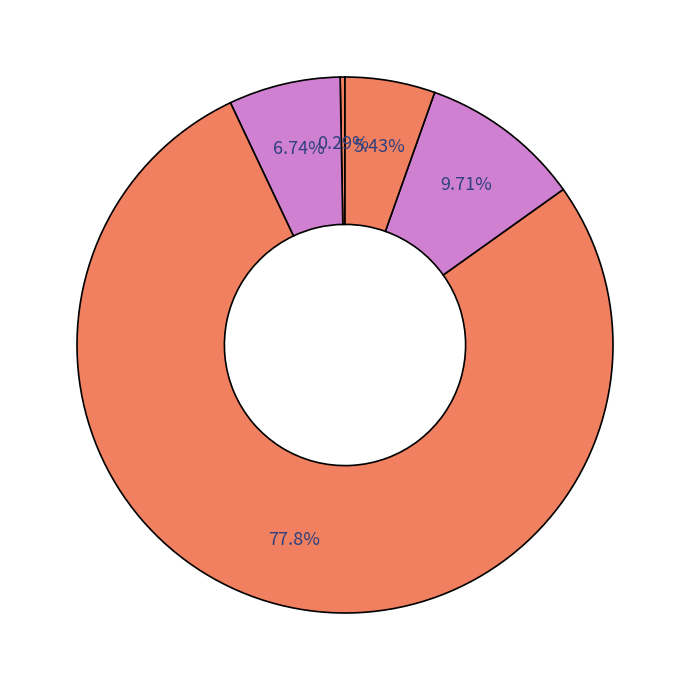

How many segments does this pie chart have?

5